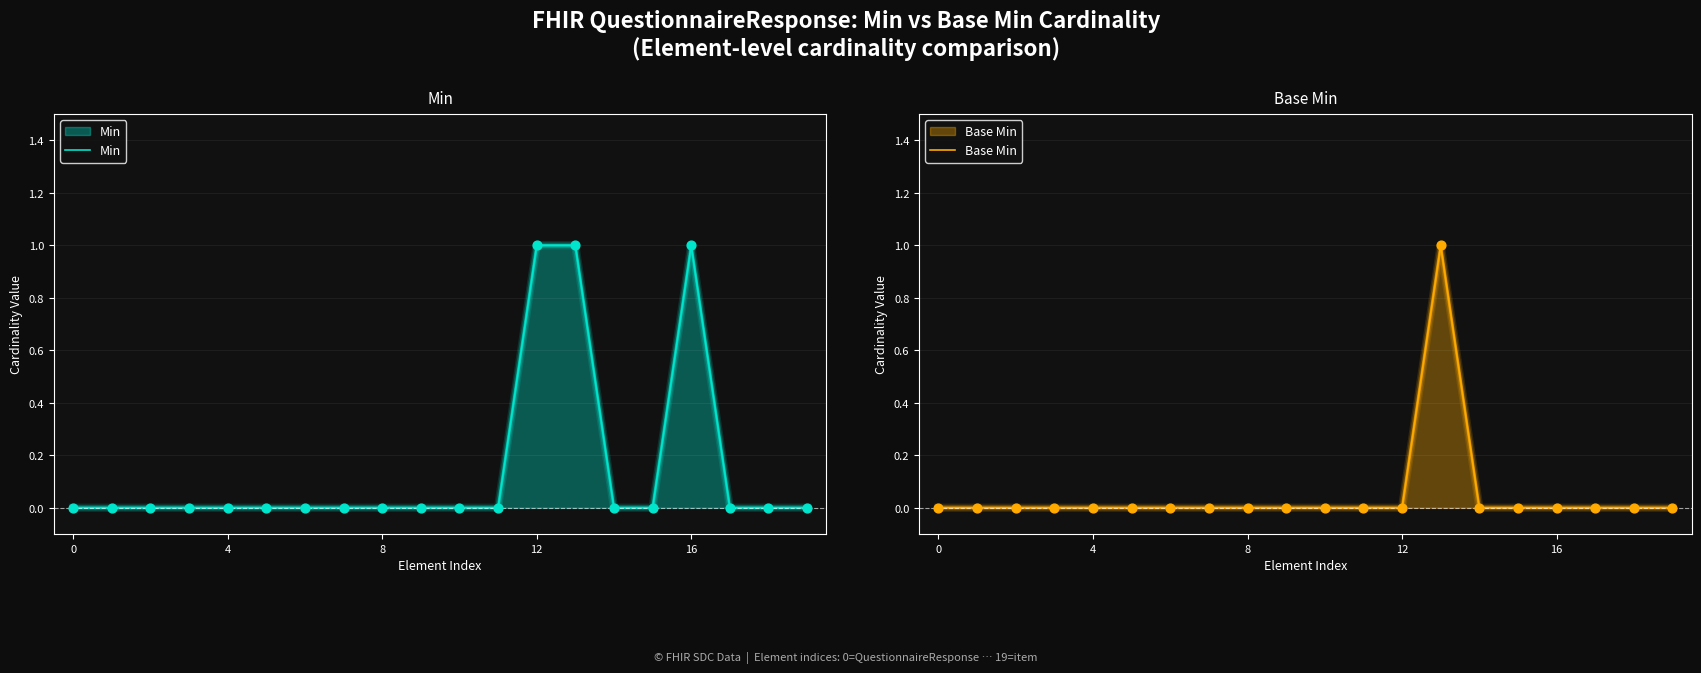

At how many categories does at least one series exceed 0?

3